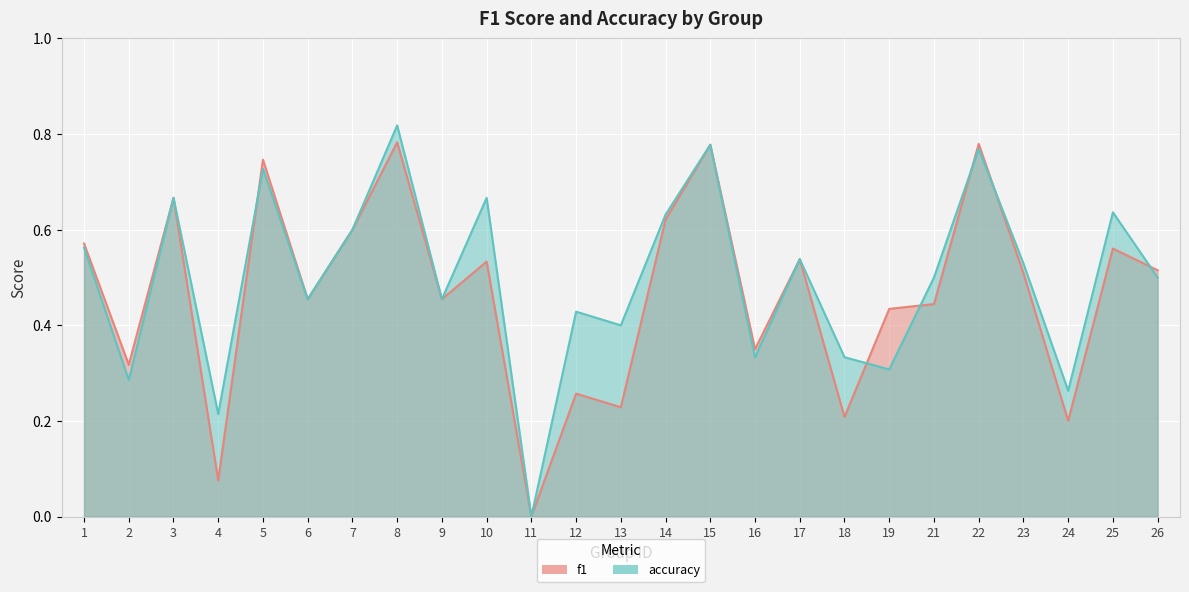

Read the accuracy value at 2.

0.3